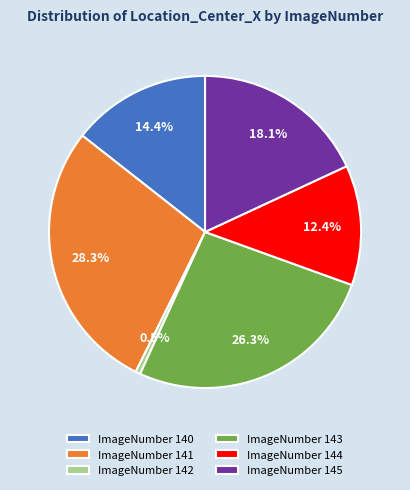

Is the sum of ImageNumber 142 and ImageNumber 144 greater than half?

No